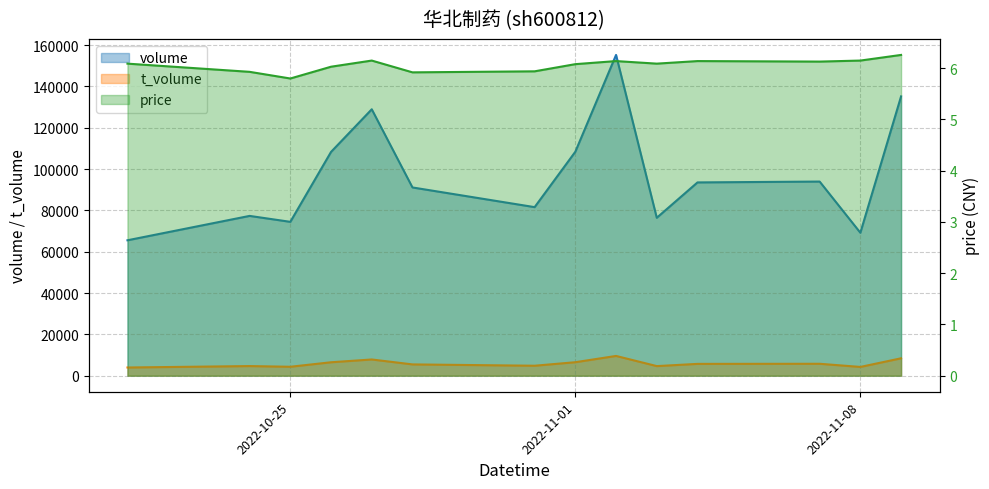

List the labels in order of price value, largest first.

2022-11-09, 2022-10-27, 2022-11-08, 2022-11-02, 2022-11-04, 2022-11-07, 2022-10-21, 2022-11-03, 2022-11-01, 2022-10-26, 2022-10-31, 2022-10-24, 2022-10-28, 2022-10-25